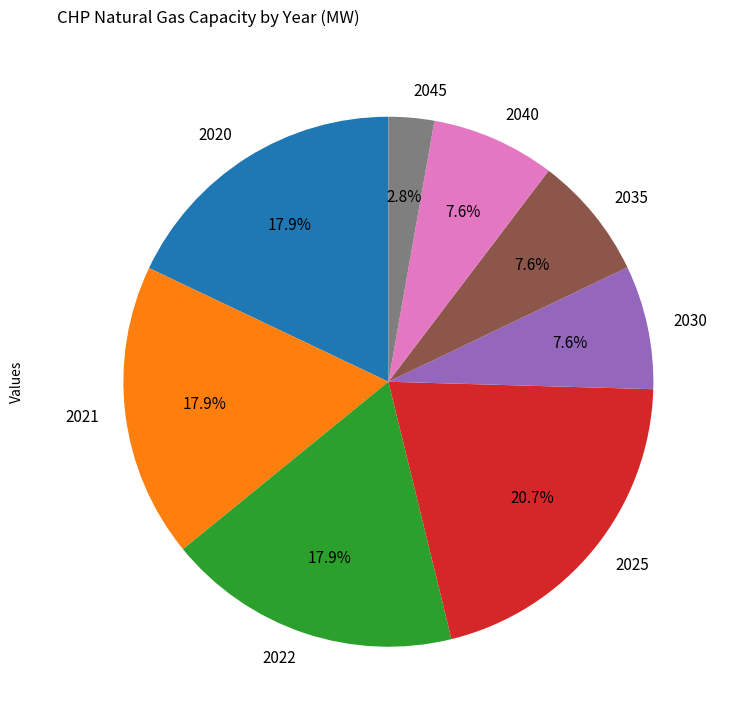

Which has a higher value, 2040 or 2022?

2022